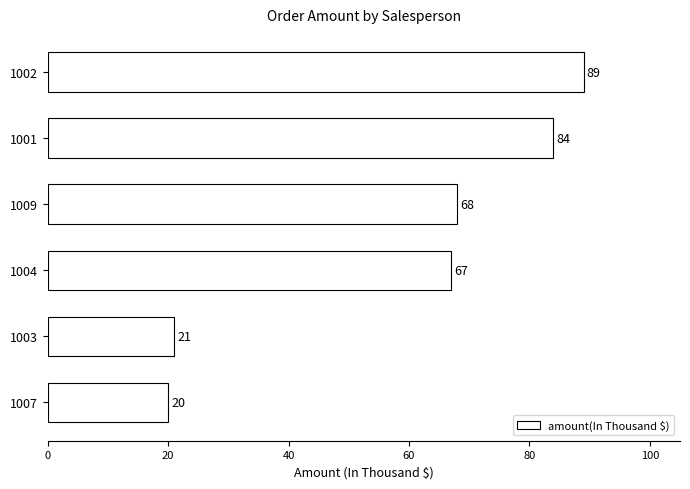

How many categories are shown in the chart?

6